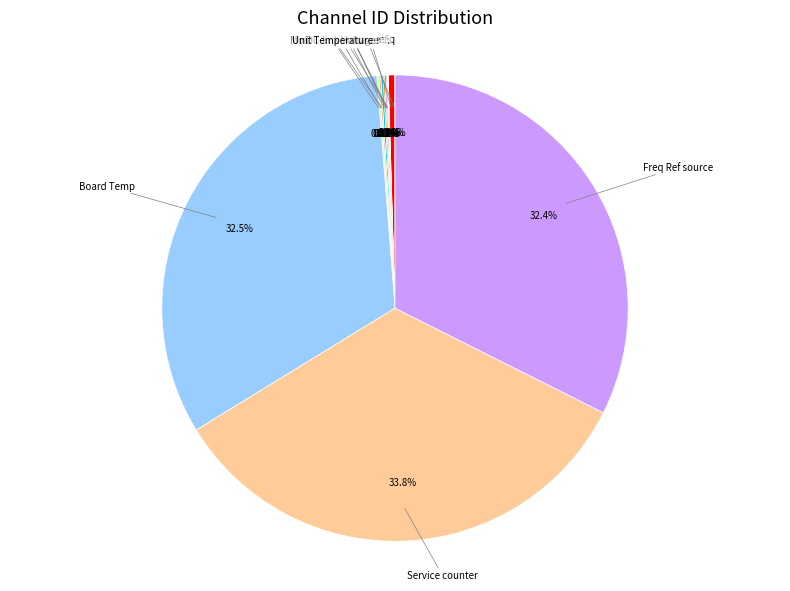

Is there any slice that represents more than half of the pie?

No